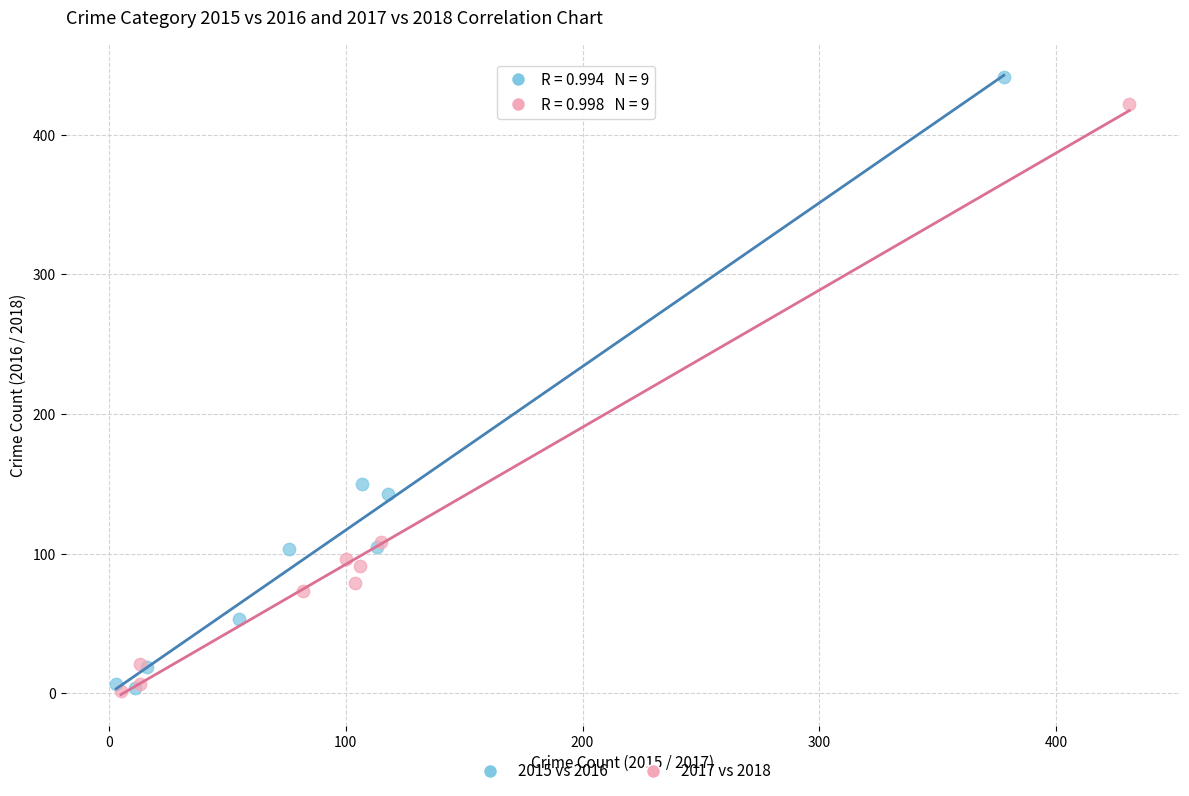

Which series reaches the maximum Y coordinate?

2015 vs 2016